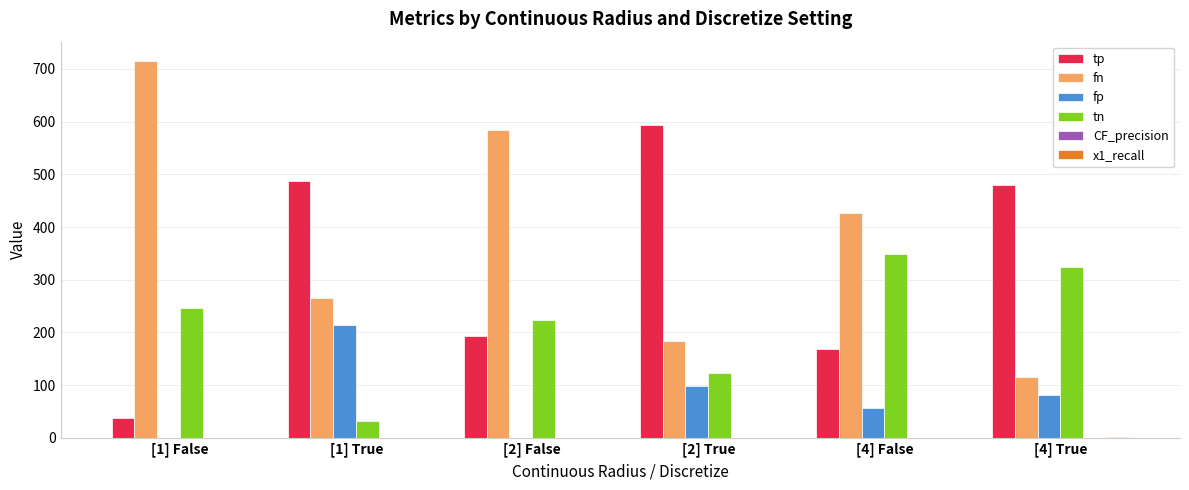

What is the sum of all fp values?

452.0